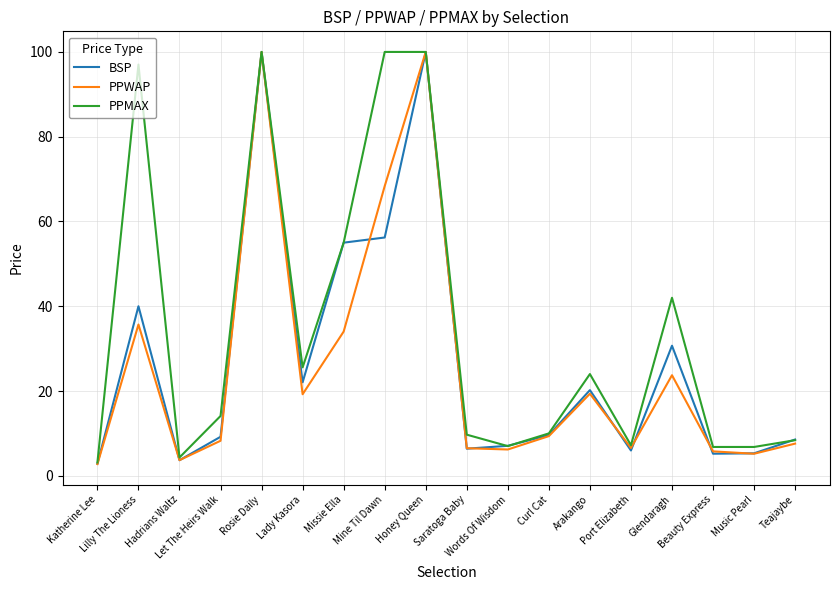

Which series has the largest total across all categories?

PPMAX